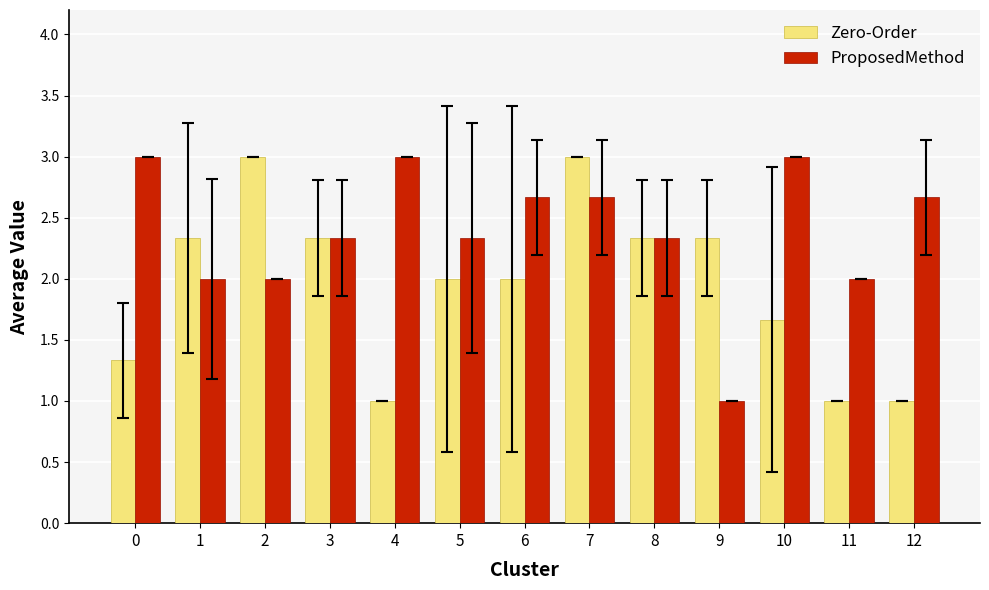

Which series has the largest total across all categories?

ProposedMethod